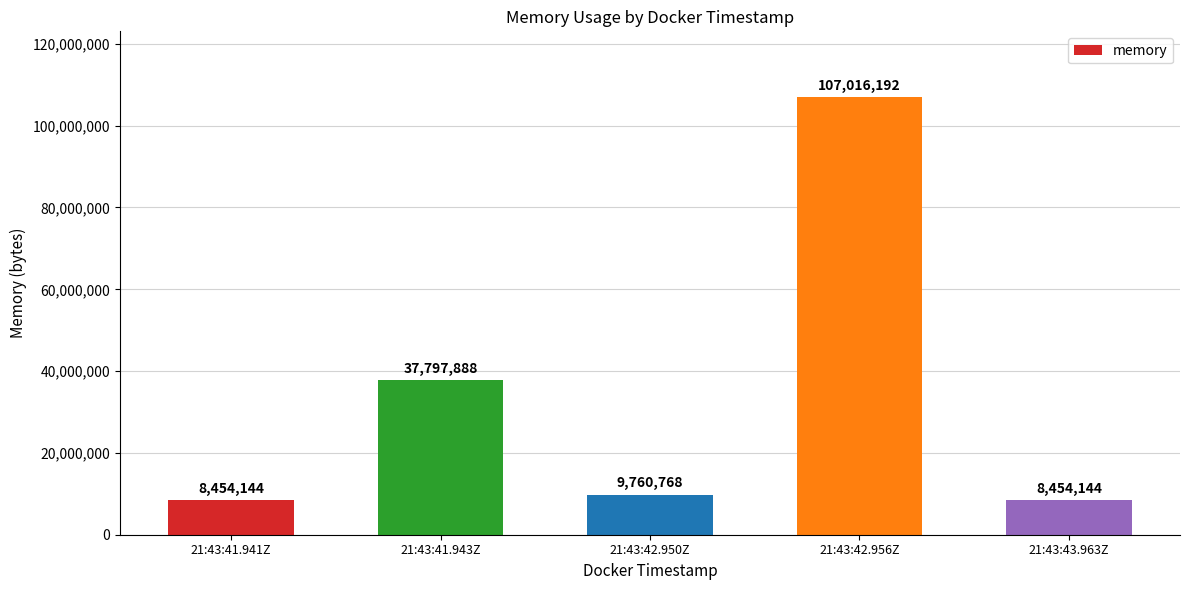

What is the change in value from 21:43:41.941Z to 21:43:41.943Z?

+29343744